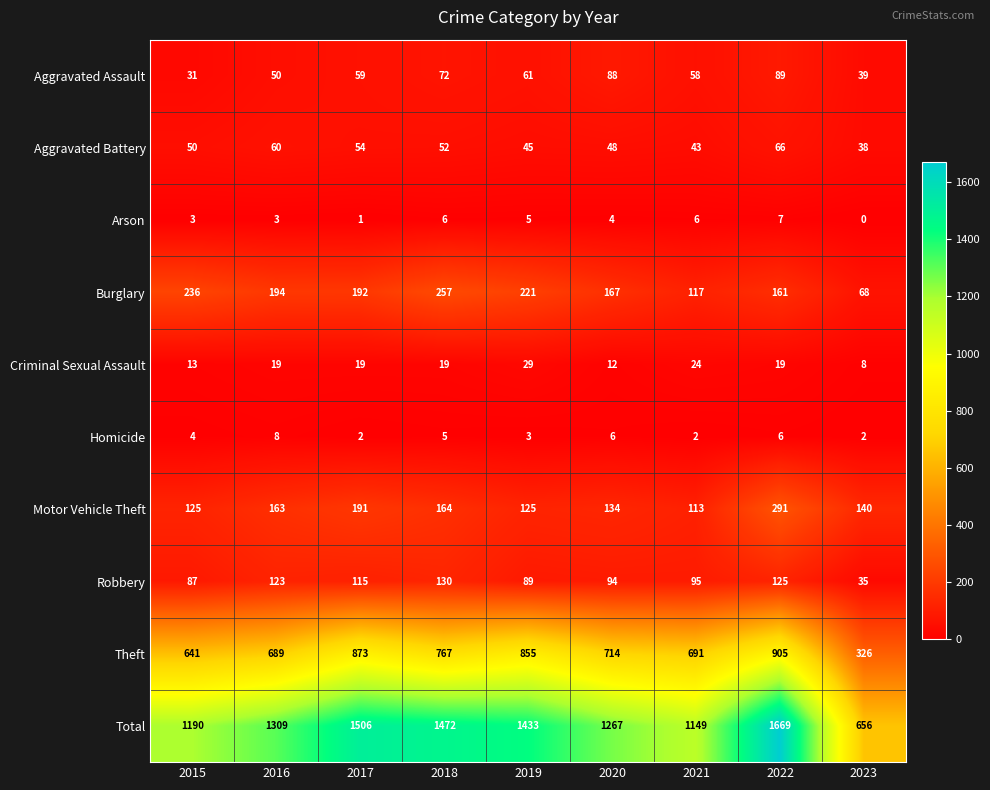

How many values in Arson are above zero?

8